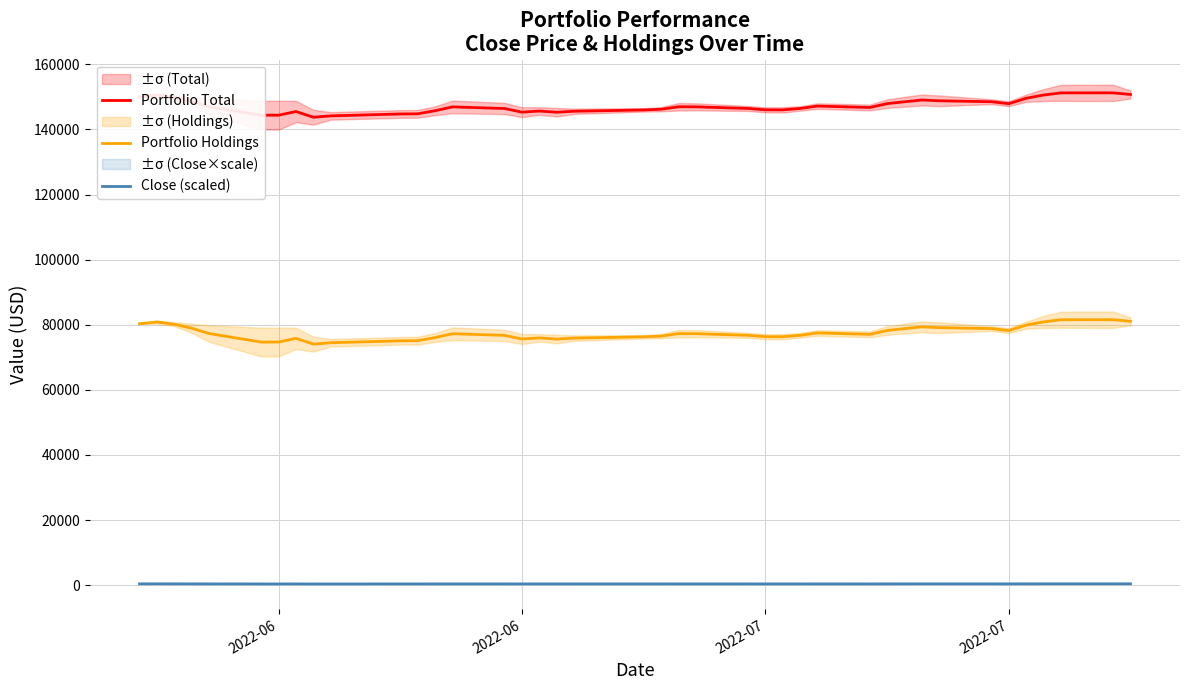

How many distinct data groups are displayed?

3